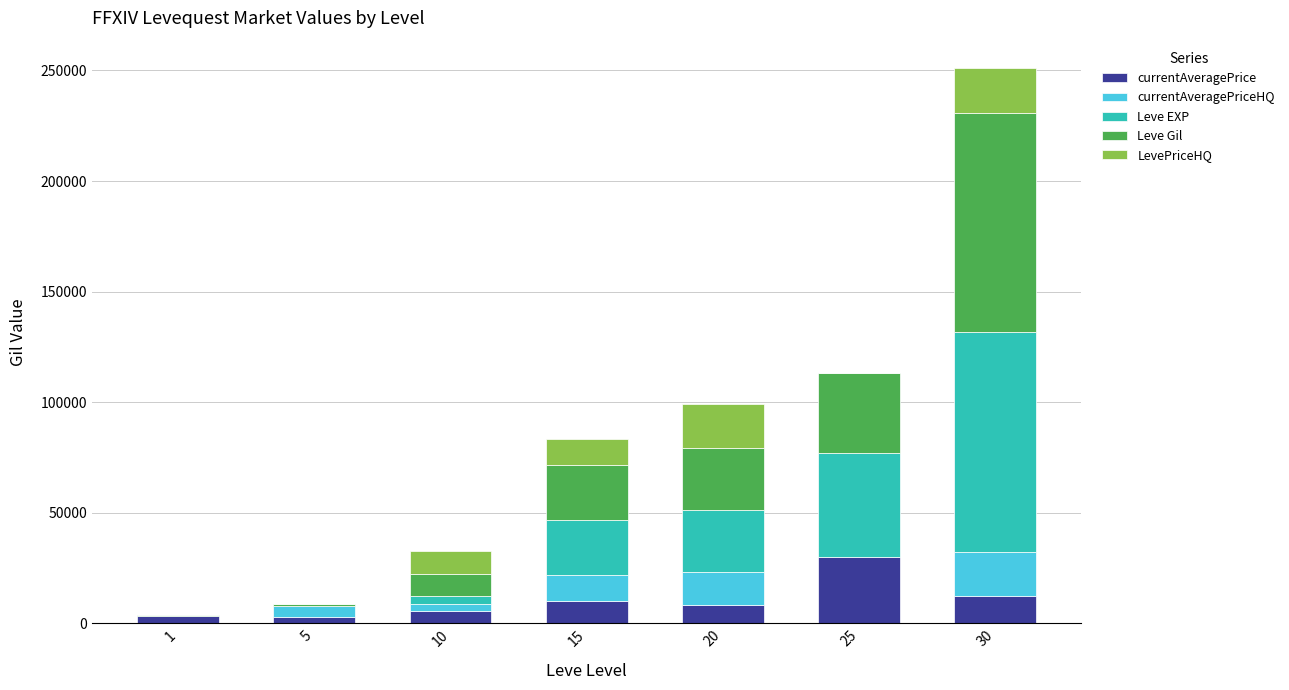

At which category is the sum across all series the highest?

30